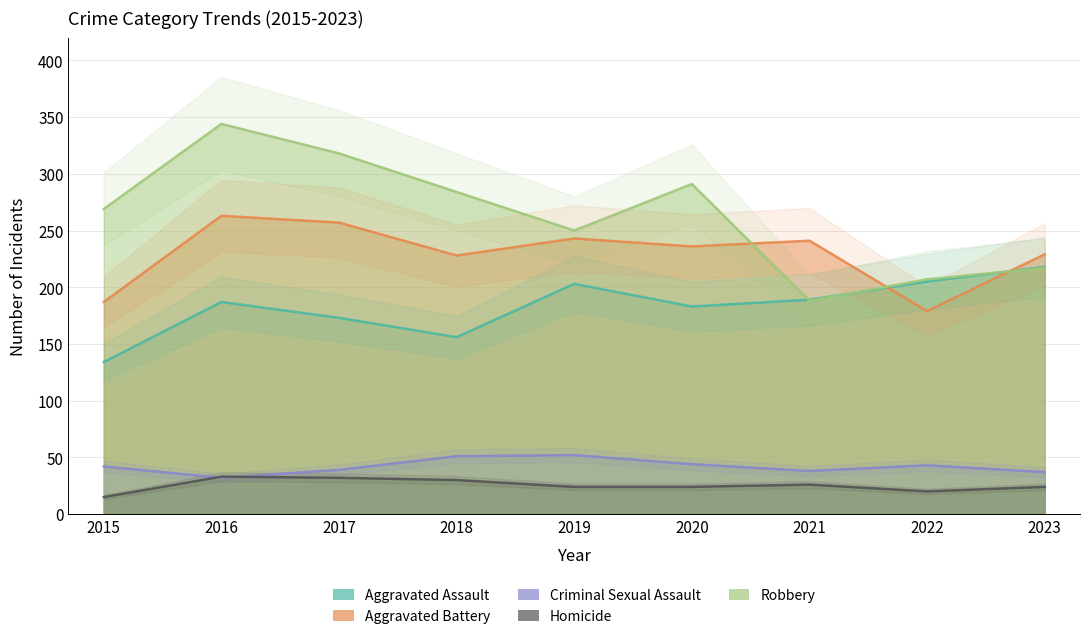

What is the highest value of the Robbery series?

344